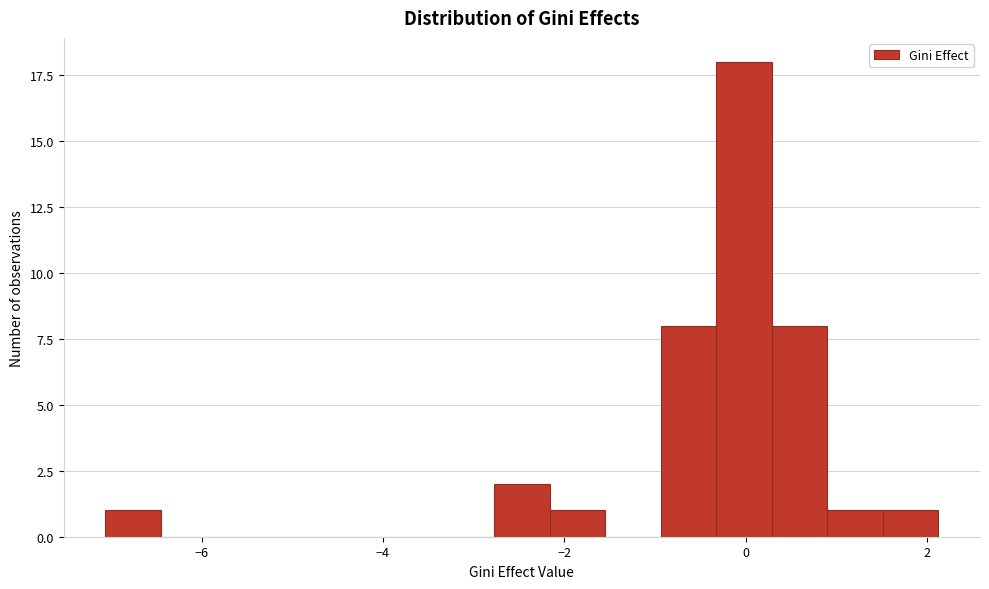

Around what value on the x-axis is the tallest bar? Give the approximate position of its centre, as read against the axis.

0.0